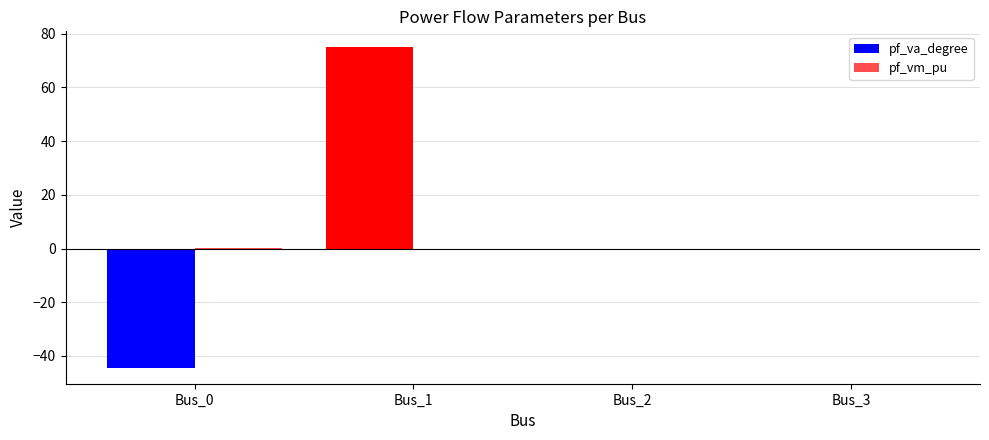

Does the chart contain stacked bars?

No